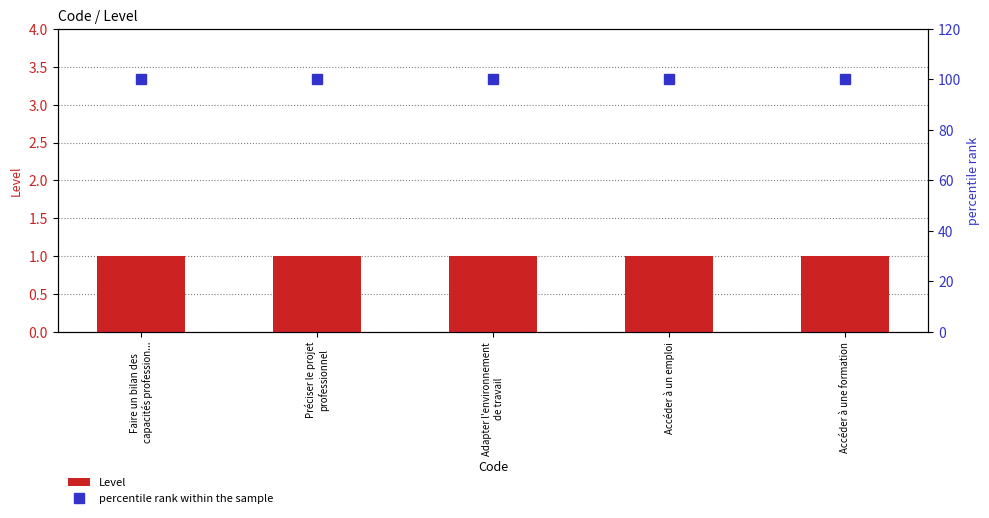

What is the minimum value for Level?

1